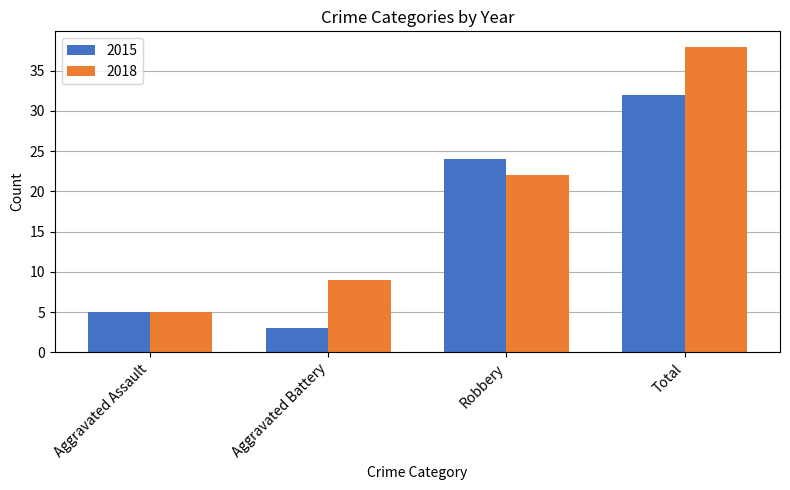

Is the value of 2018 at Aggravated Assault greater than the value of 2015 at Total?

No